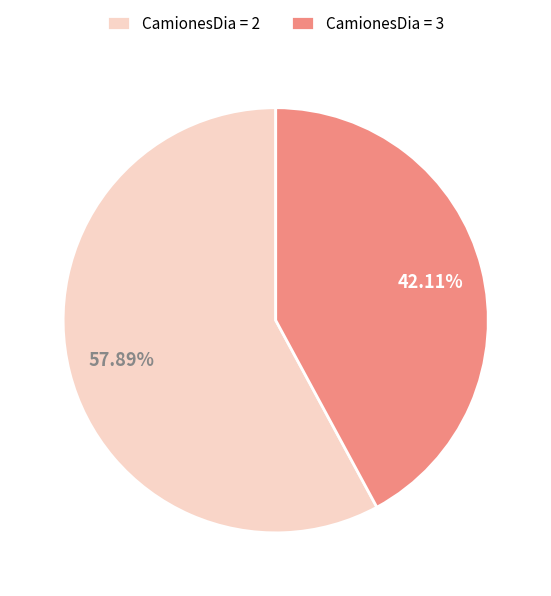

Approximately how many times larger is the value at CamionesDia = 3 compared to CamionesDia = 2?

0.7